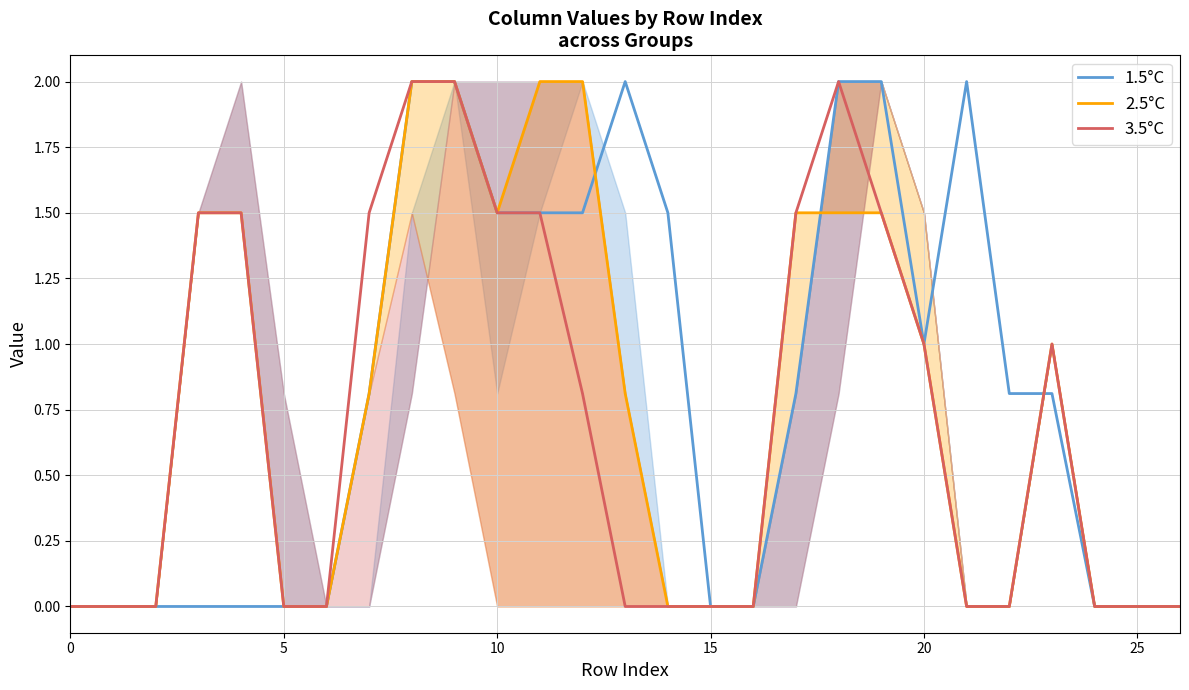

Between 16 and 22, which series saw the biggest shift?

1.5°C